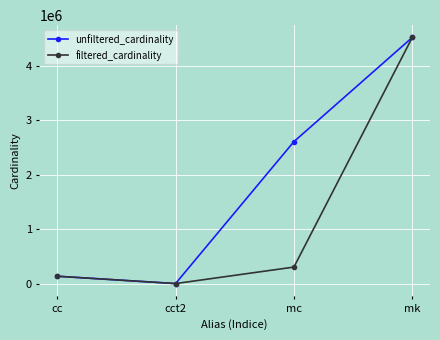

What is the highest value of the unfiltered_cardinality series?

4523930